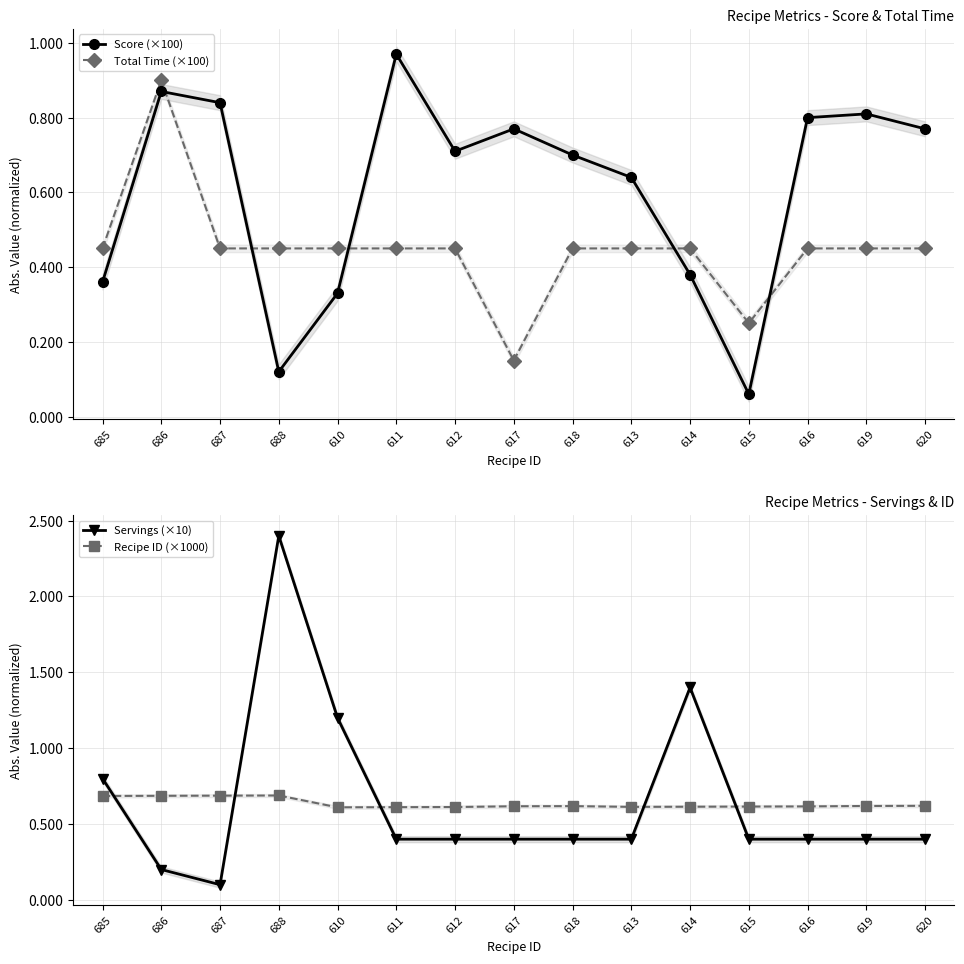

What is the sum of the Total Time (×100) values at 614 and 617?

0.6